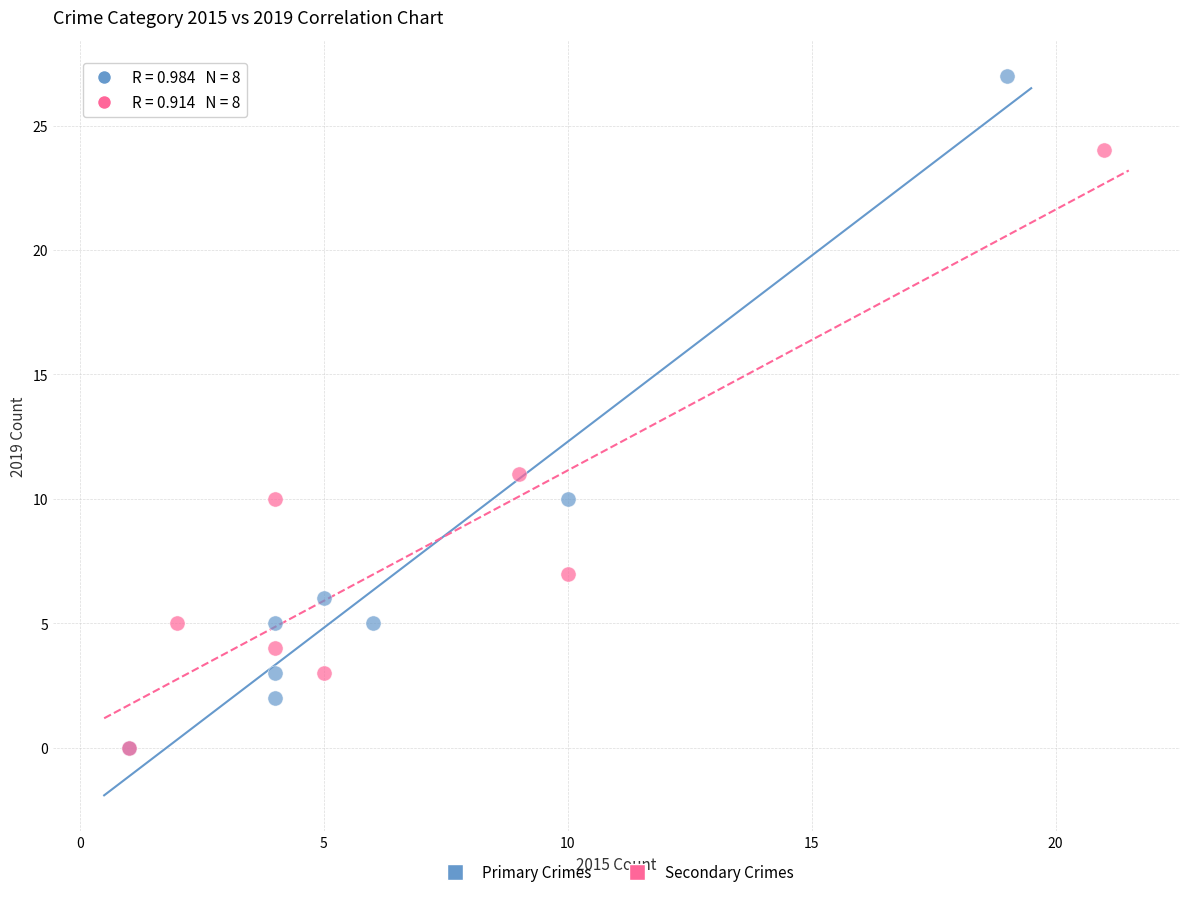

Which series has the largest Y range (max minus min)?

Primary Crimes